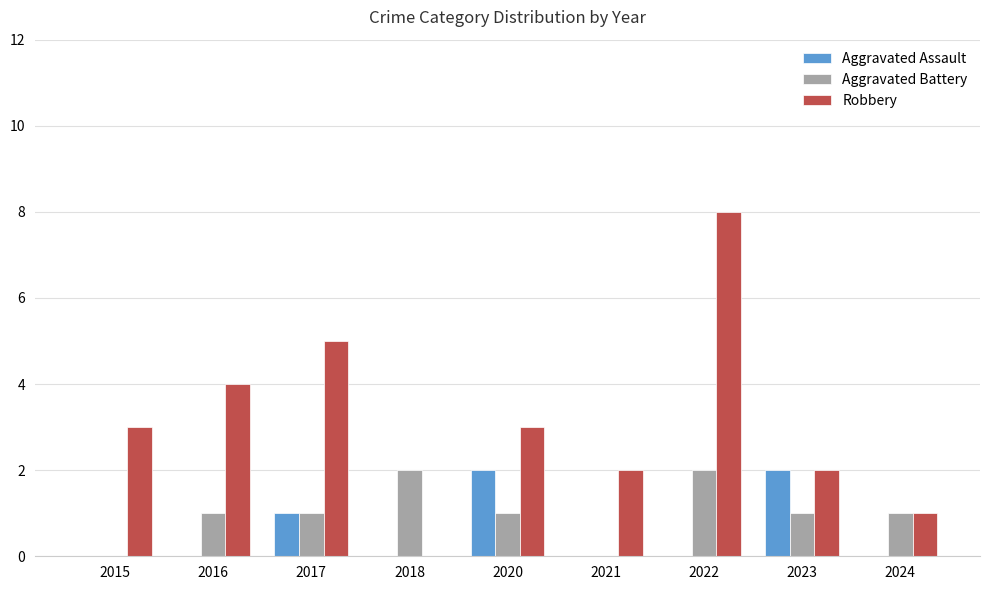

The Aggravated Assault series shows 0 at 2022. True or false?

True